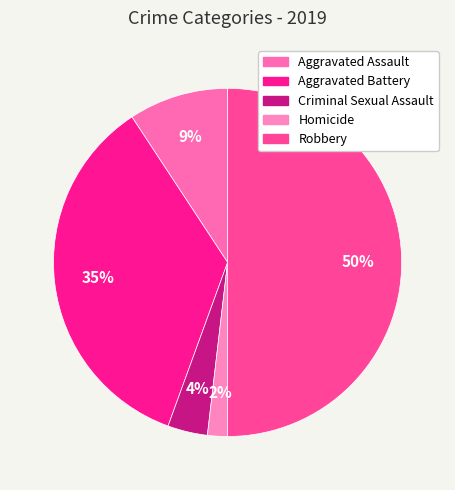

What percentage do Robbery and Homicide together represent?

51.9%